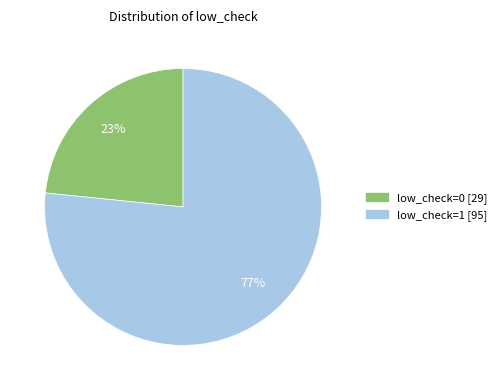

Is the sum of low_check=0 and low_check=1 greater than half?

Yes